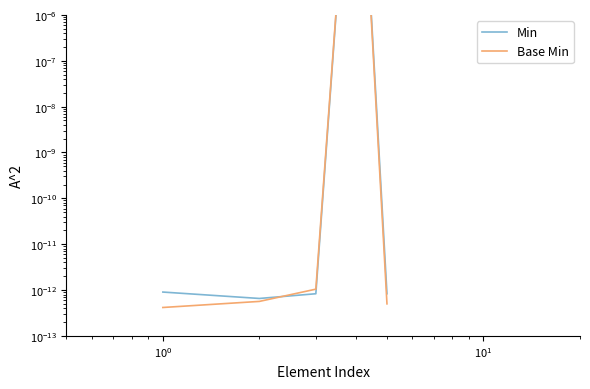

How many lines are shown in the chart?

2